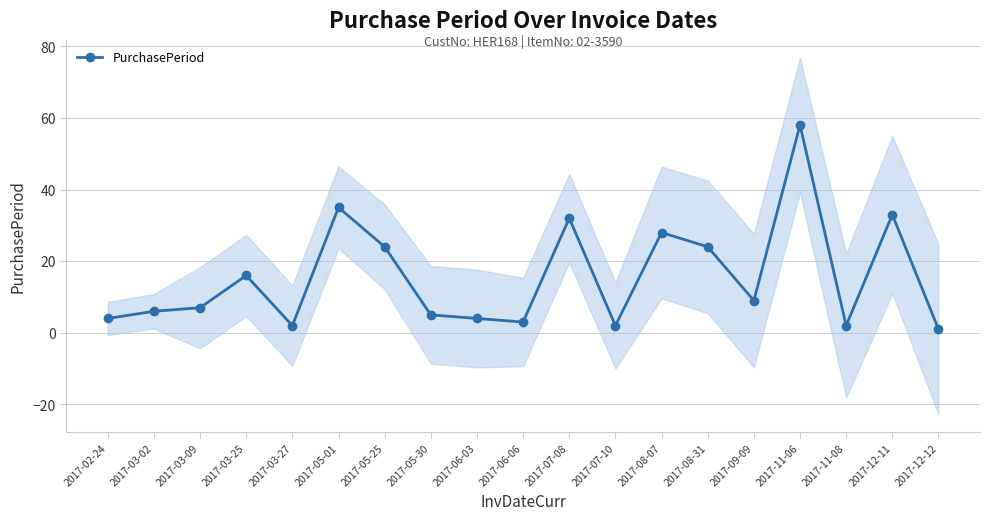

True or false: the data has more than 2 interior local peaks.

True